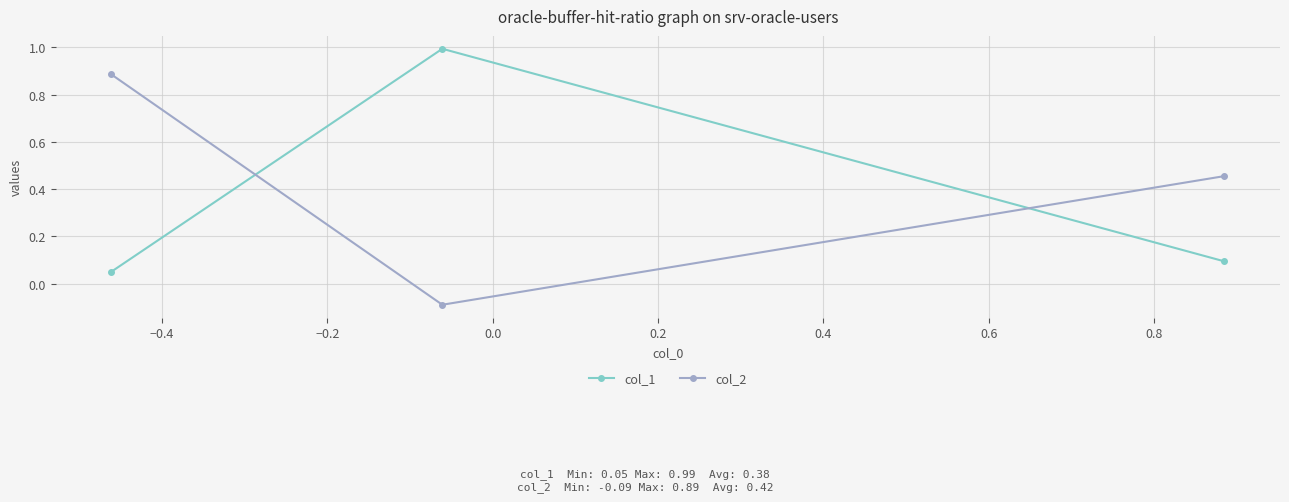

What is the average value of the col_1 series?

0.4